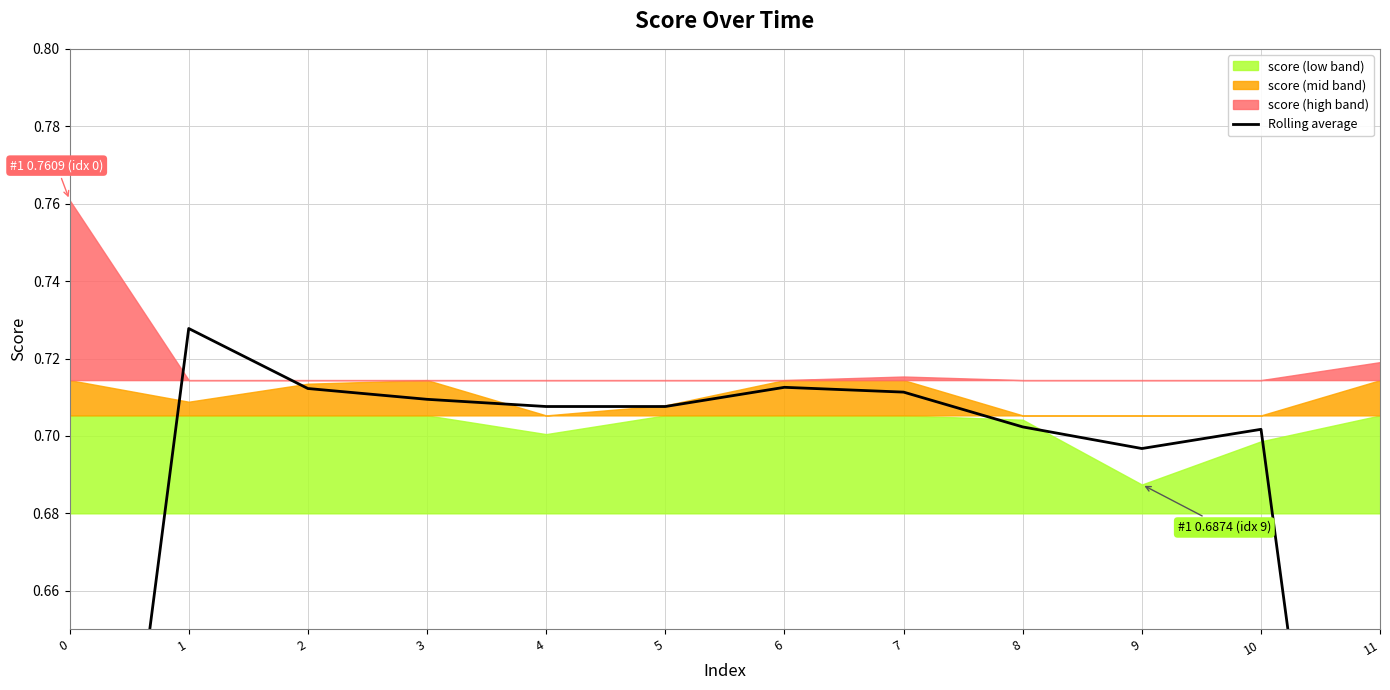

Where is the first local maximum?

1